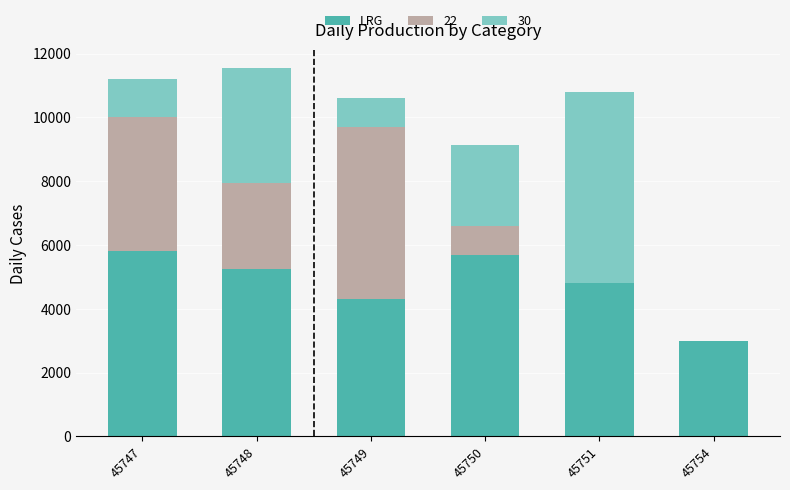

Does the chart contain stacked bars?

Yes